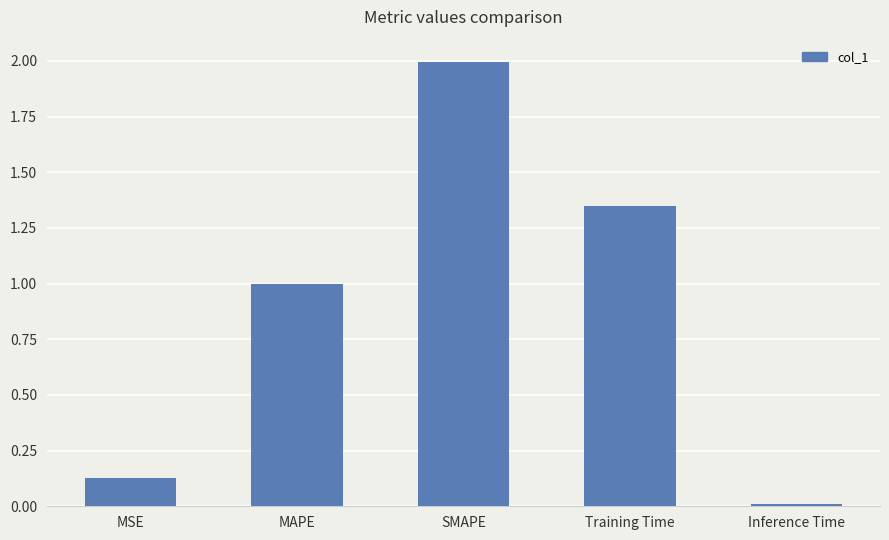

At which category does the chart reach its minimum across all series?

Inference Time